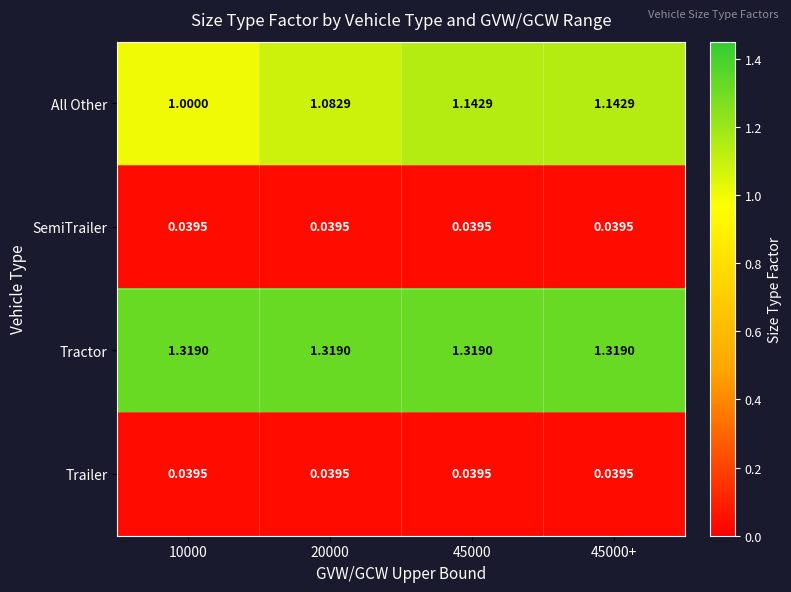

Which series has the largest total across all categories?

Tractor